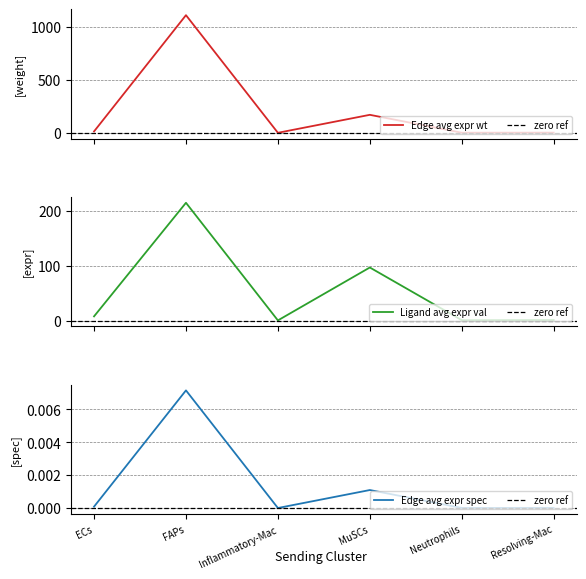

What position from the left is Neutrophils?

5